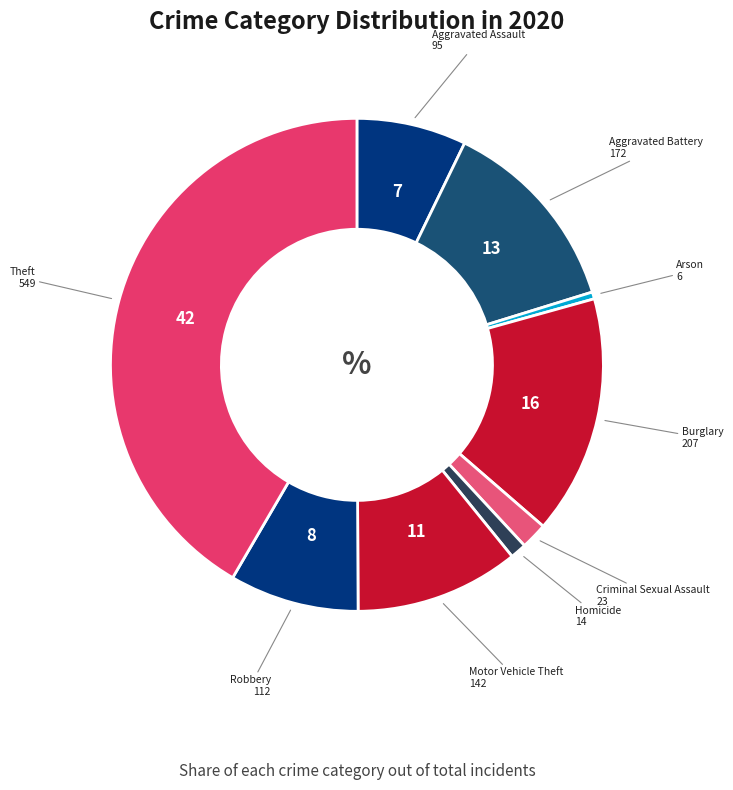

How many slices are in this pie chart?

9